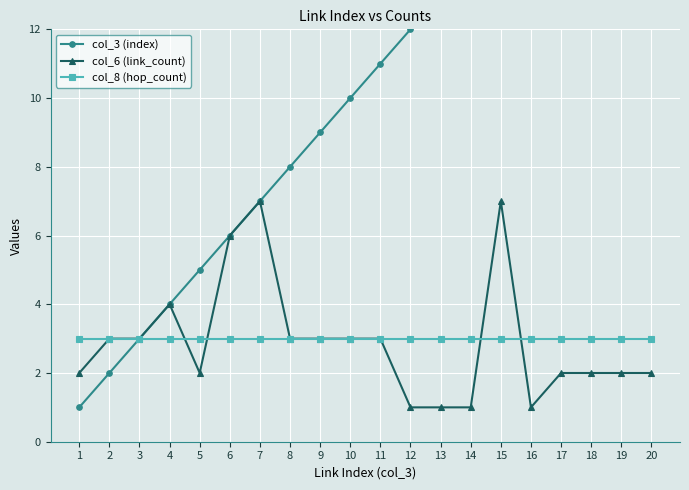

Which has a higher value, 14 or 7?

14